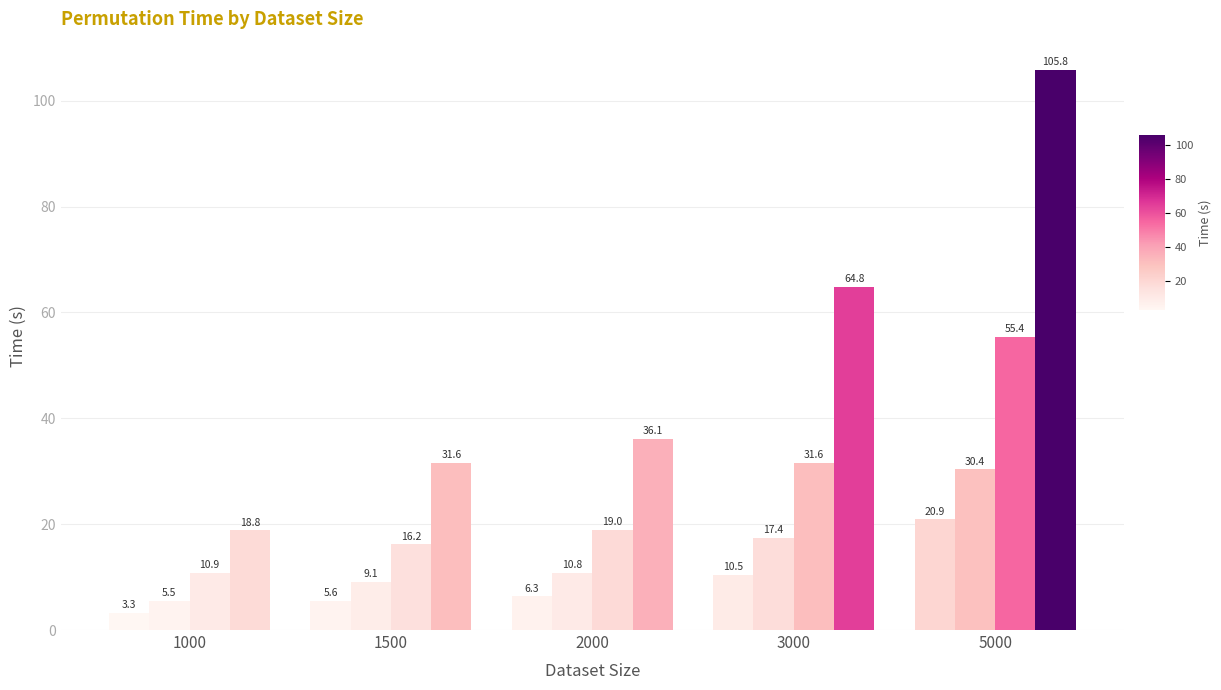

Are the bars grouped side by side (vs. stacked)?

Yes